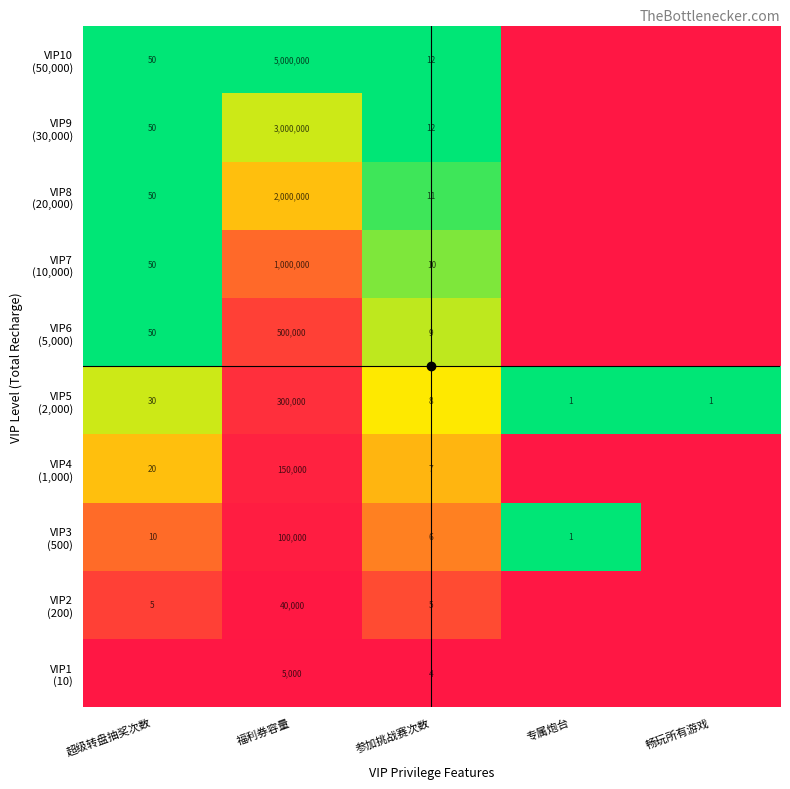

The VIP4 (1,000) series shows -0.2 at 专属炮台. True or false?

False